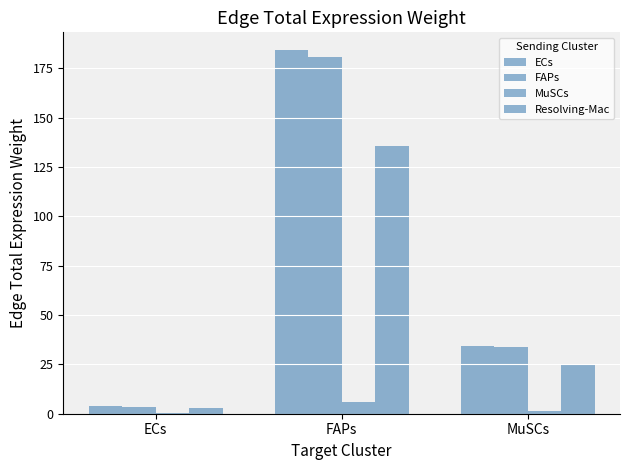

Where is Resolving-Mac nearest to the value 69?

MuSCs